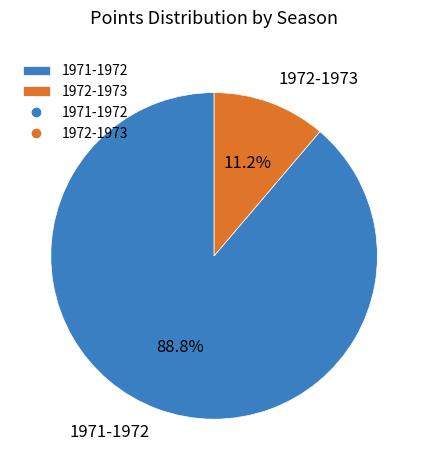

To the nearest percent, what is the difference between the 1972-1973 and 1971-1972 slice percentages?

78%